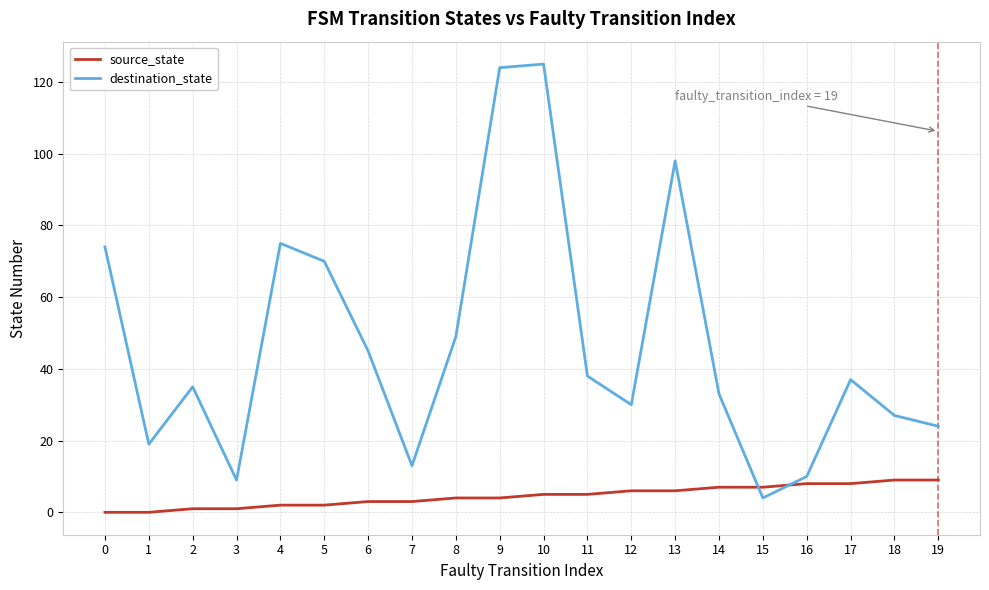

Which series has the largest total across all categories?

destination_state